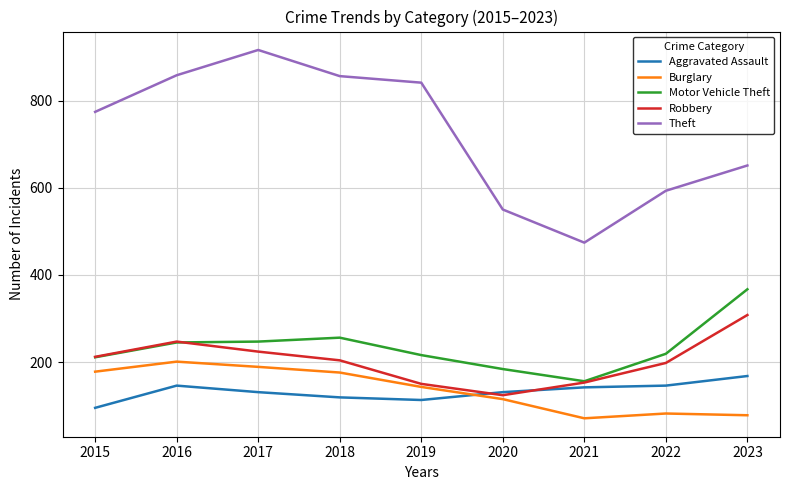

True or false: Theft has more than 2 points higher than both neighbors.

False